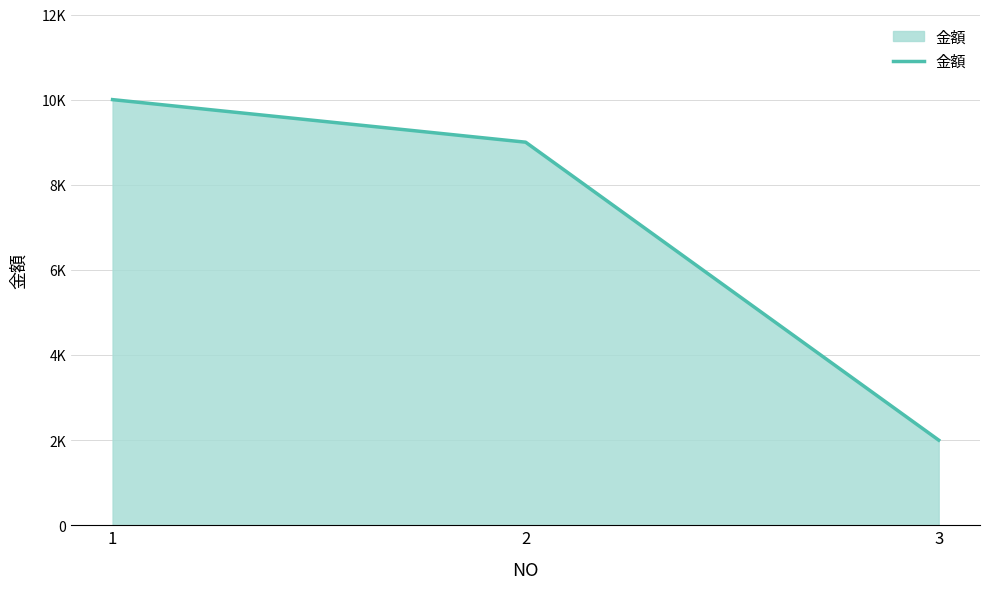

Is this an area chart (filled region under the line)?

Yes